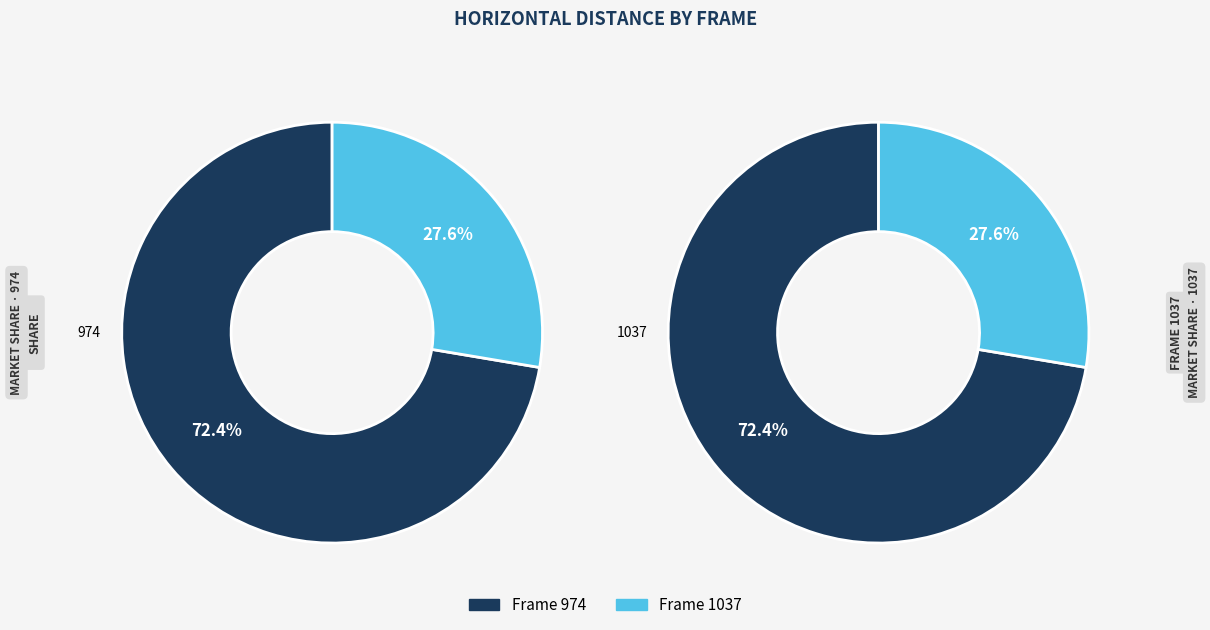

How many slices are in this pie chart?

2